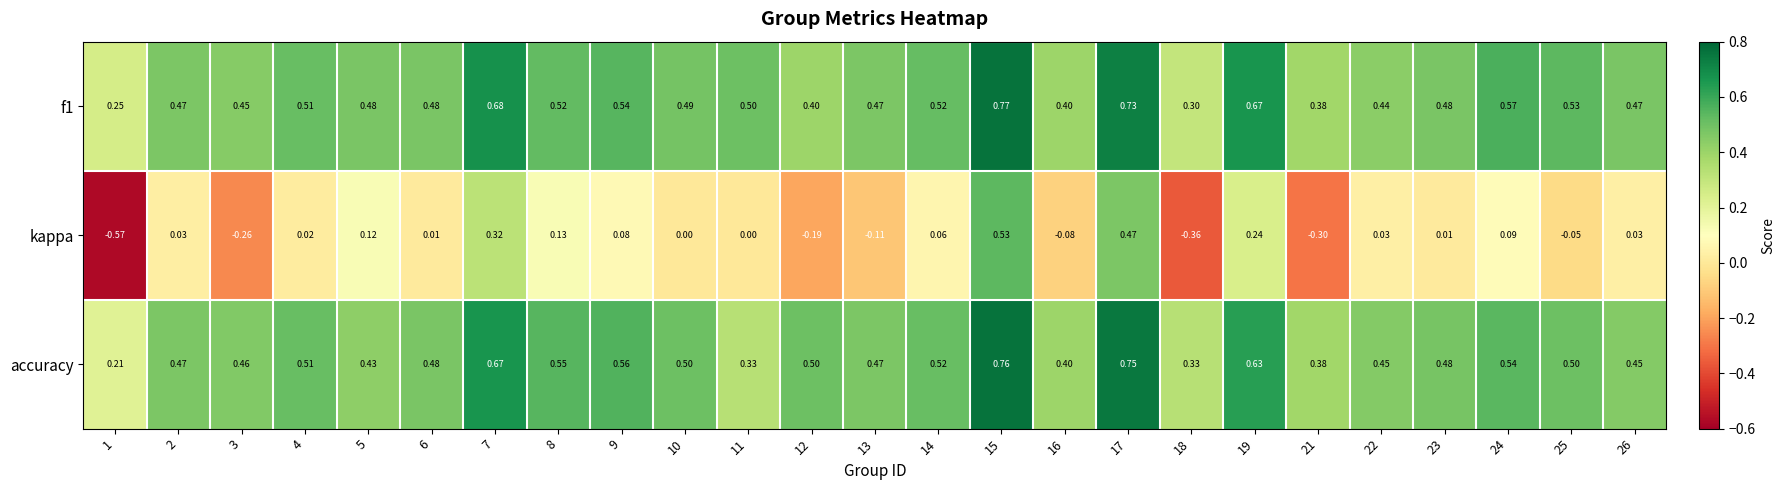

Is the value of kappa at 14 greater than the value of accuracy at 12?

No